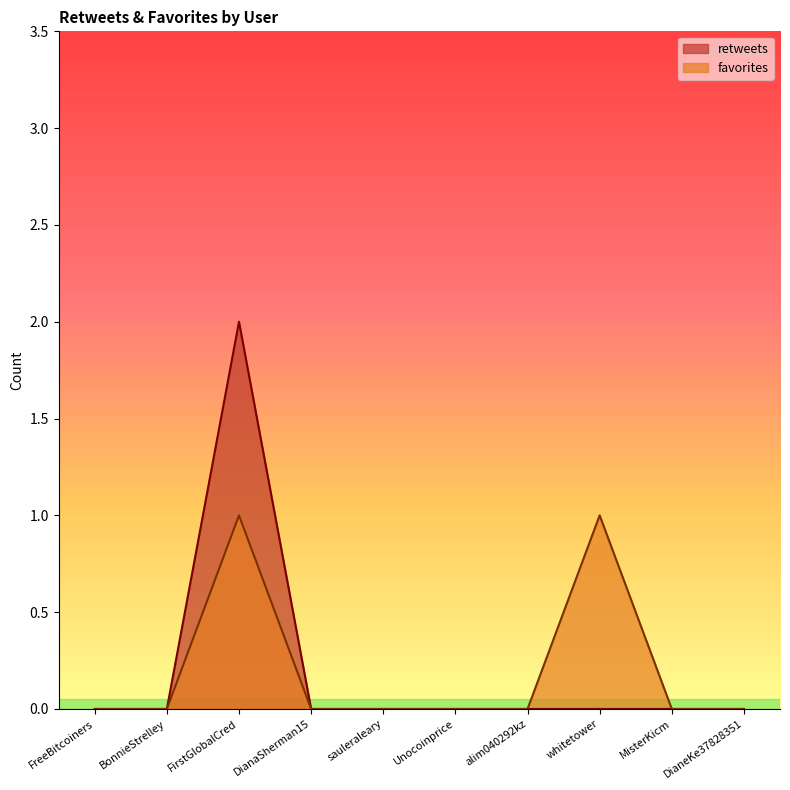

Where is the first local maximum for favorites?

FirstGlobalCred